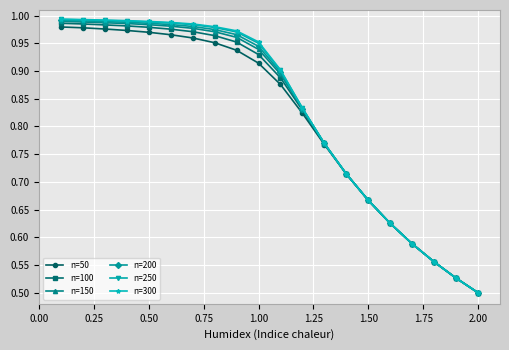

Is this an area chart (filled region under the line)?

No